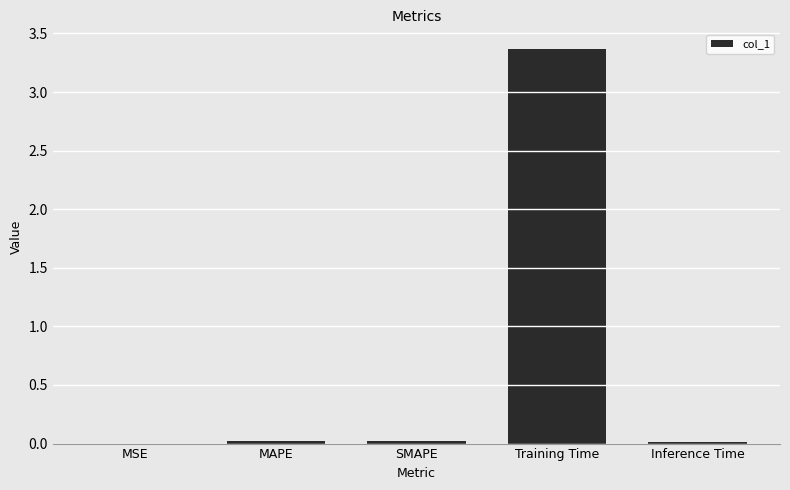

Which category has the highest value across all series?

Training Time